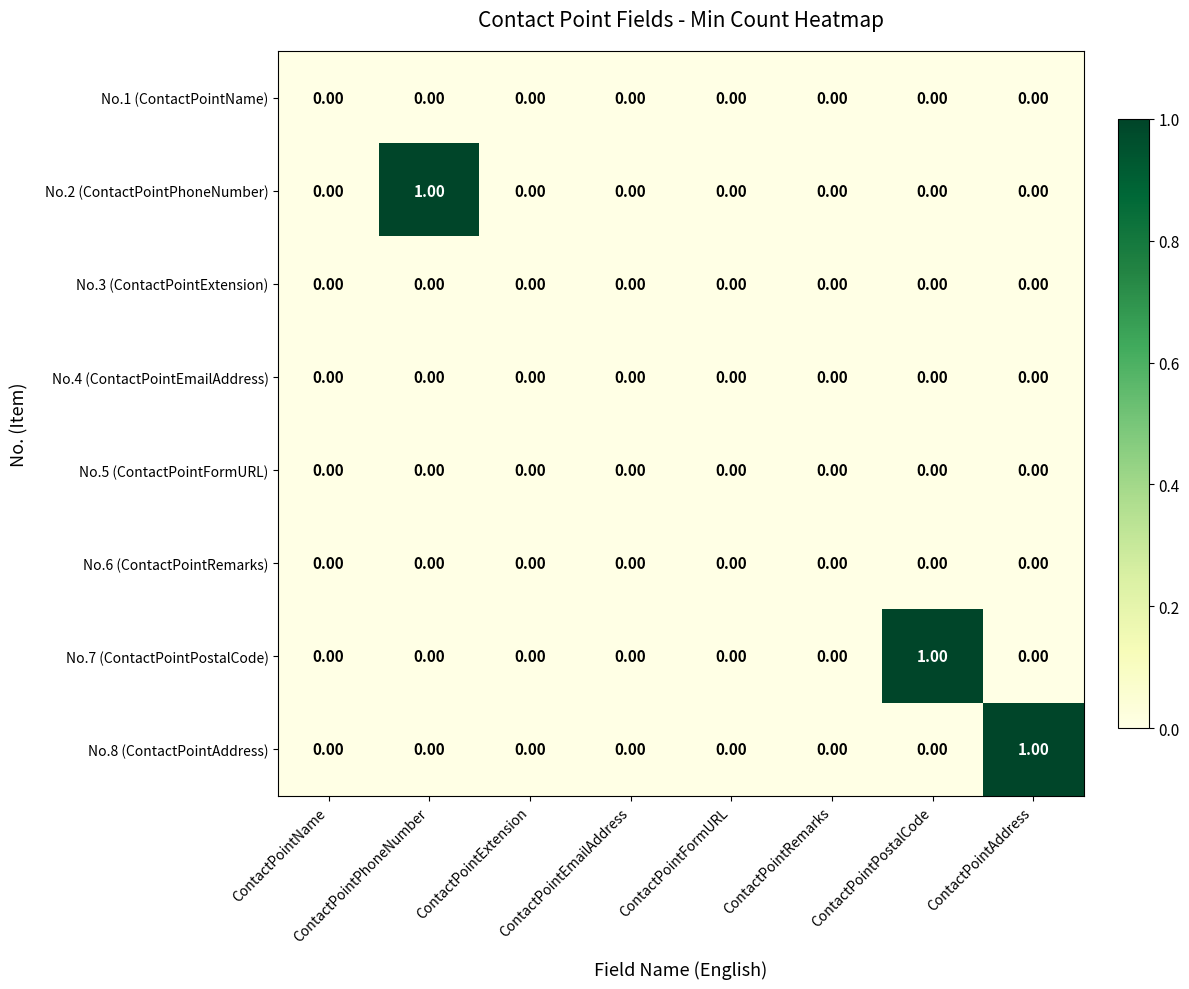

Which series changed the most between ContactPointName and ContactPointPhoneNumber?

No.2 (ContactPointPhoneNumber)